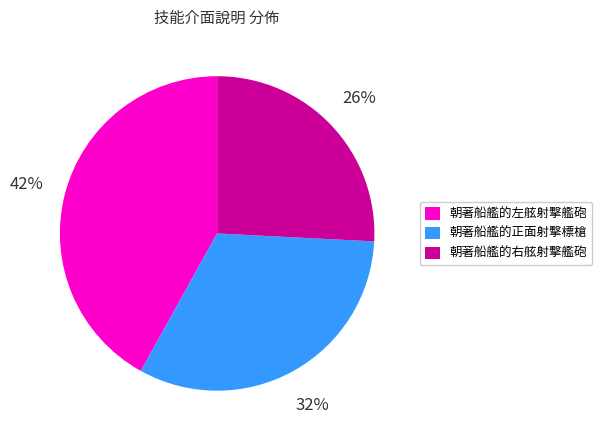

To the nearest percent, what portion does 朝著船艦的左舷射擊艦砲 represent?

42%